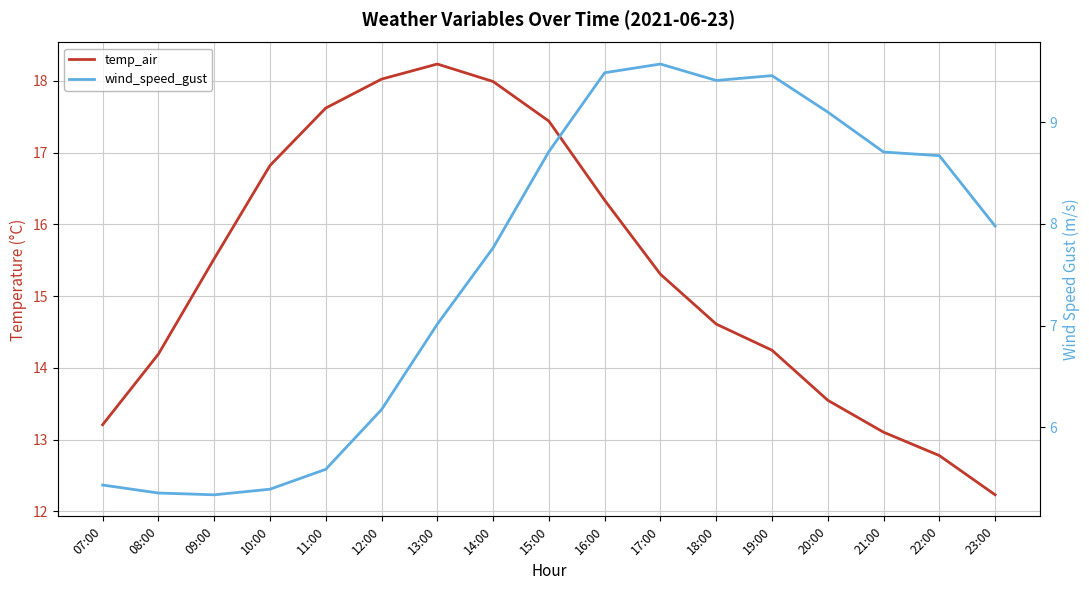

The value of wind_speed_gust at 22:00 is 8.7. True or false?

True